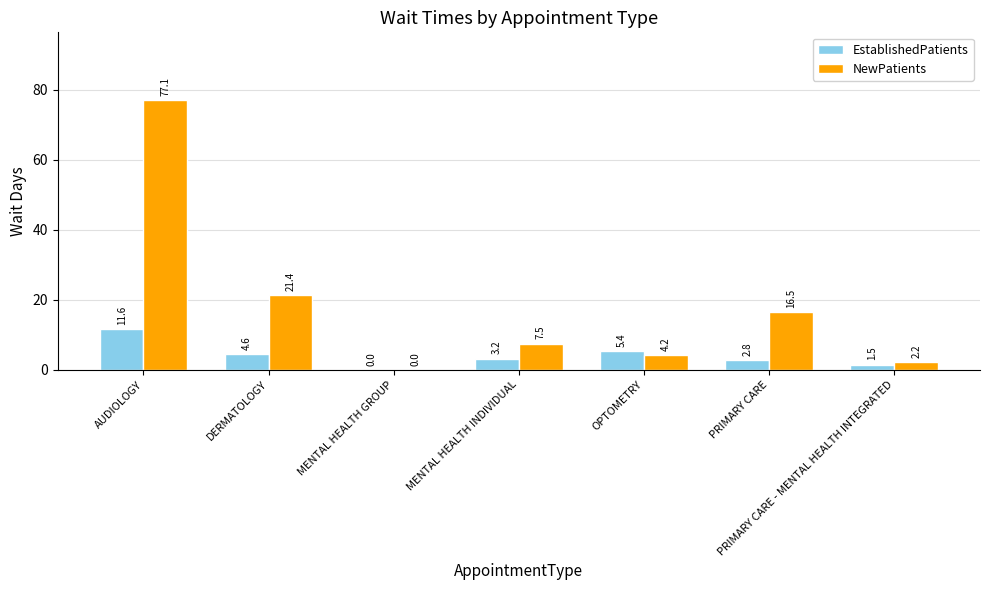

Is the value of EstablishedPatients at OPTOMETRY greater than the value of NewPatients at PRIMARY CARE?

No